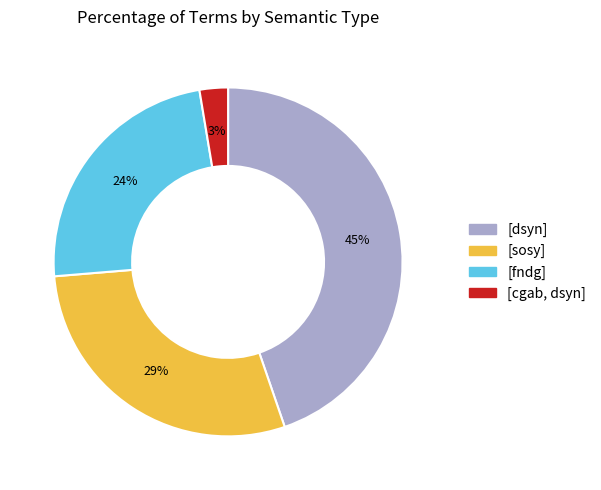

To the nearest percent, what is the average slice percentage?

25%